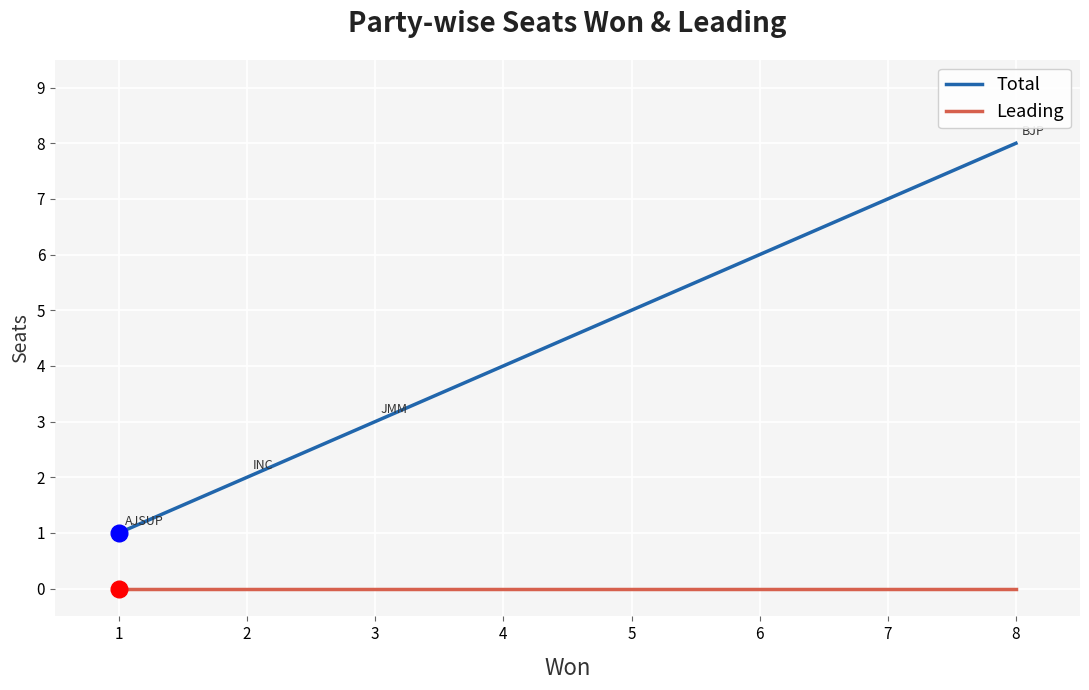

Is the value of Leading at 2 greater than the value of Total at 8?

No